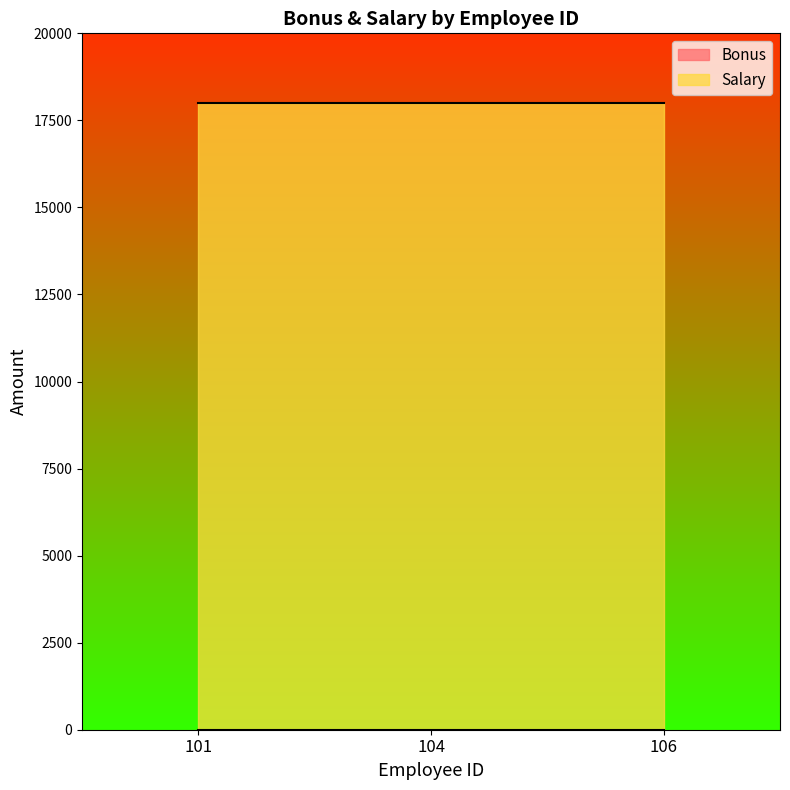

What is the greatest value displayed?

18000